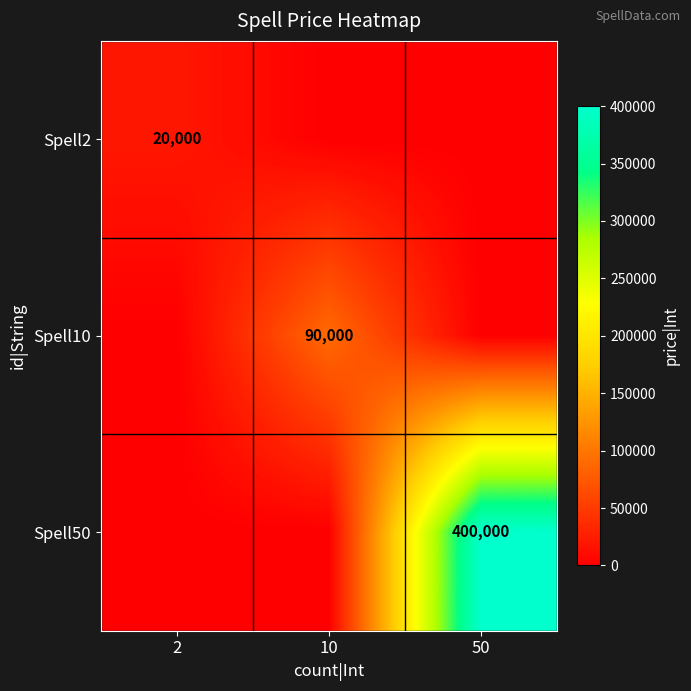

Count the number of data series in this chart.

3